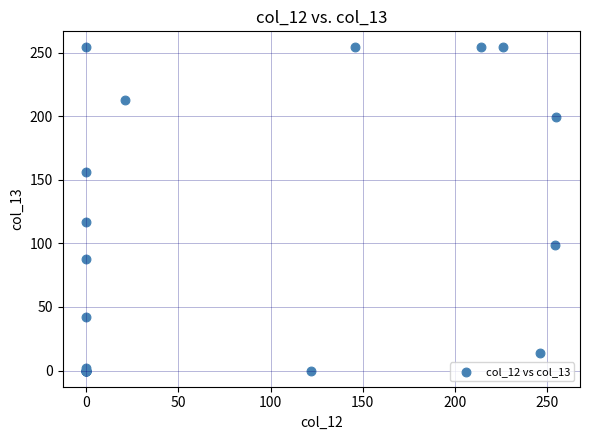

What Y value in the scatter plot is closest to 127?

117